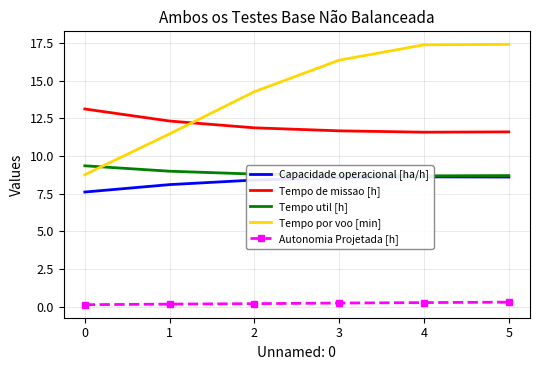

What is the difference between the maximum and minimum values in the Tempo de missao [h] series?

1.5